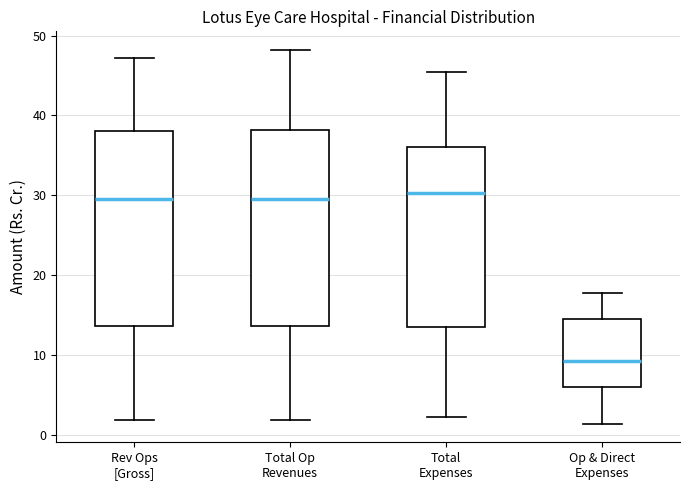

Reading left to right, transcribe this box plot: for each box, give where its median line is, the range the box spans, and where its two whiskers end, as read against the y-axis. The values are not printed on the chart, so give them approximately, as read against the axis.

Rev Ops [Gross]: median 30, box 14 to 38, whiskers 2 to 47
Total Op Revenues: median 30, box 14 to 38, whiskers 2 to 48
Total Expenses: median 30, box 14 to 36, whiskers 2 to 46
Op & Direct Expenses: median 9, box 6 to 14, whiskers 1 to 18